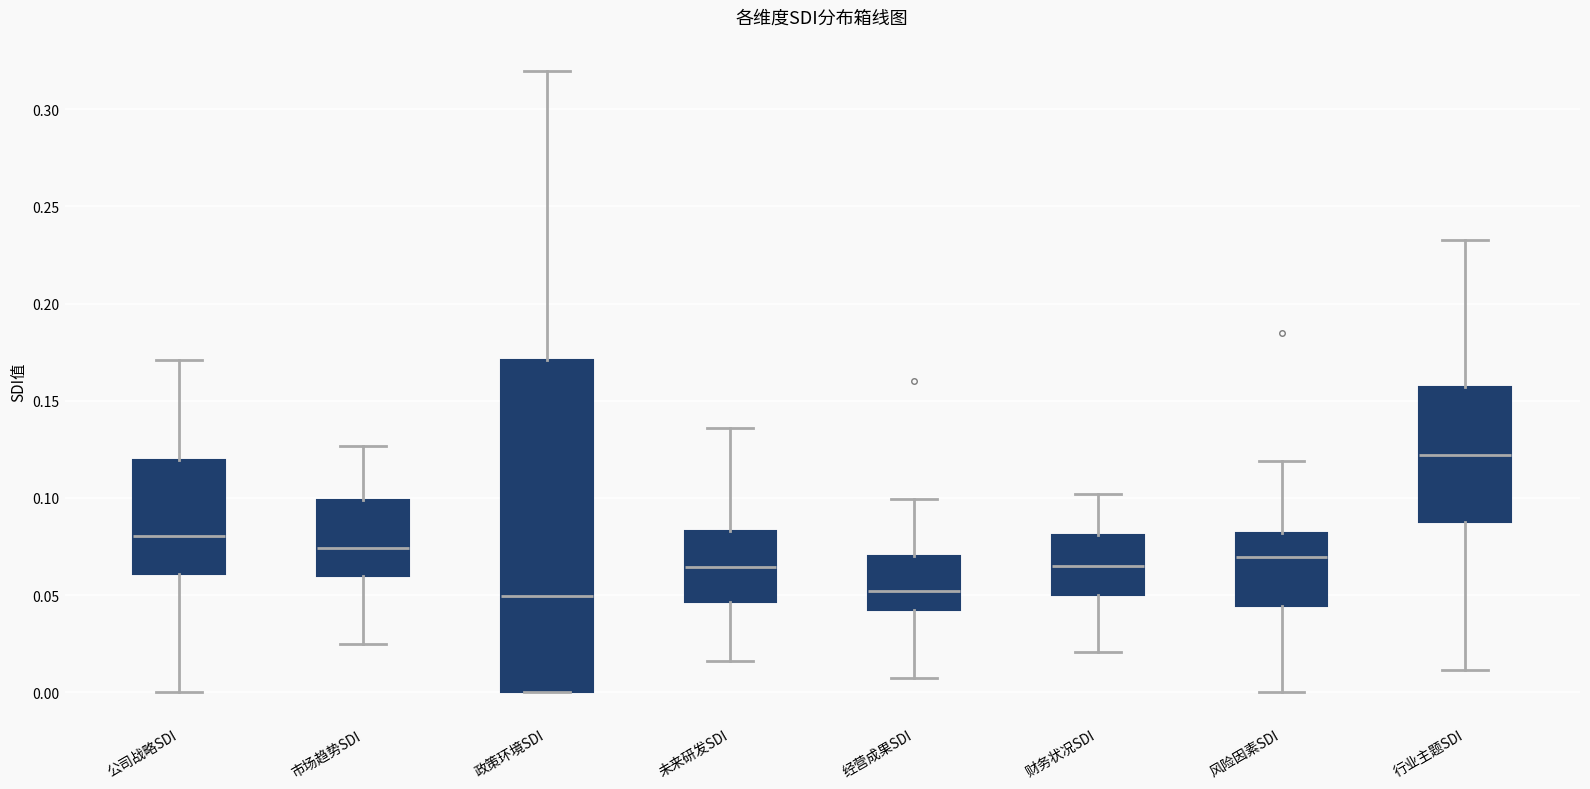

Reading left to right, transcribe this box plot: for each box, give where its median line is, the range the box spans, and where its two whiskers end, as read against the y-axis. The values are not printed on the chart, so give them approximately, as read against the axis.

公司战略SDI: median 0.080, box 0.060 to 0.120, whiskers 0.000 to 0.170
市场趋势SDI: median 0.075, box 0.060 to 0.100, whiskers 0.025 to 0.125
政策环境SDI: median 0.050, box 0.000 to 0.170, whiskers 0.000 to 0.320
未来研发SDI: median 0.065, box 0.045 to 0.085, whiskers 0.015 to 0.135
经营成果SDI: median 0.050, box 0.045 to 0.070, whiskers 0.010 to 0.100
财务状况SDI: median 0.065, box 0.050 to 0.080, whiskers 0.020 to 0.100
风险因素SDI: median 0.070, box 0.045 to 0.080, whiskers 0.000 to 0.120
行业主题SDI: median 0.120, box 0.090 to 0.155, whiskers 0.010 to 0.235